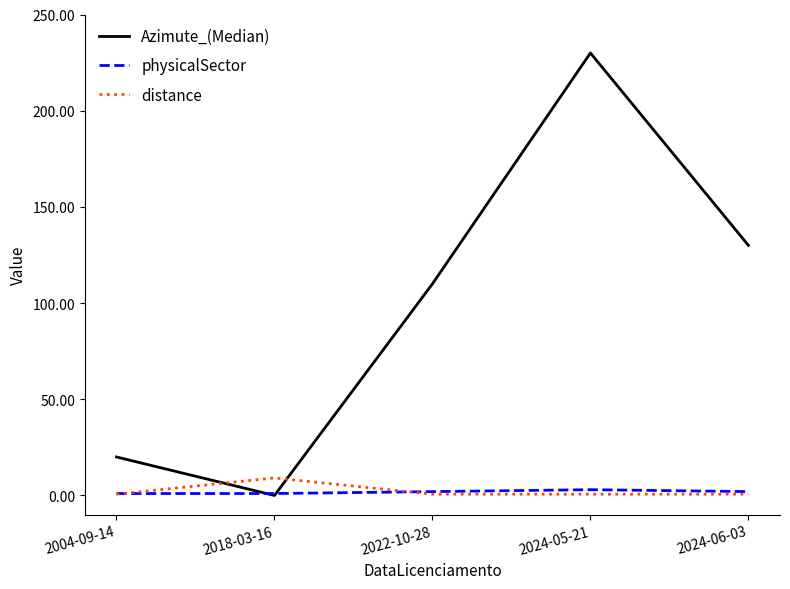

Which series has the widest spread of values?

Azimute_(Median)